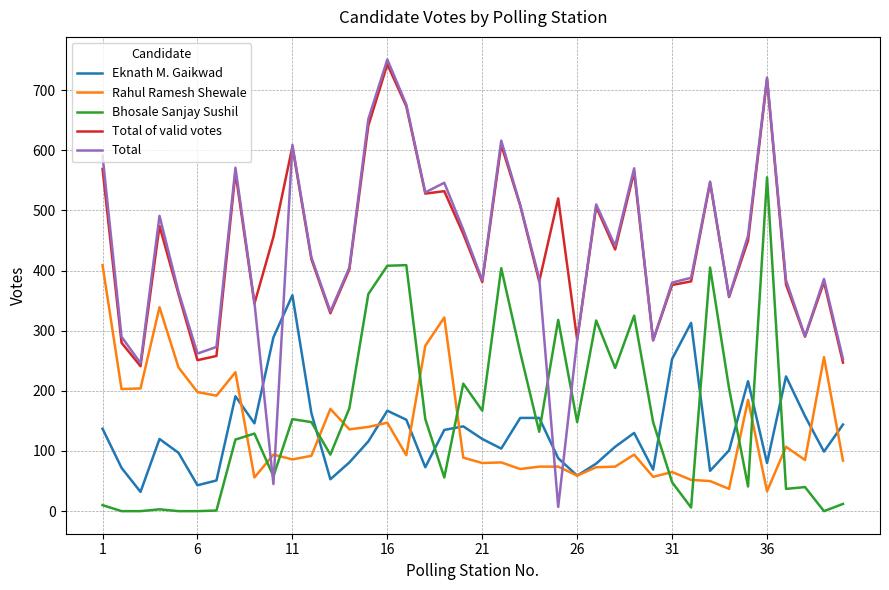

What is the highest value of the Eknath M. Gaikwad series?

359